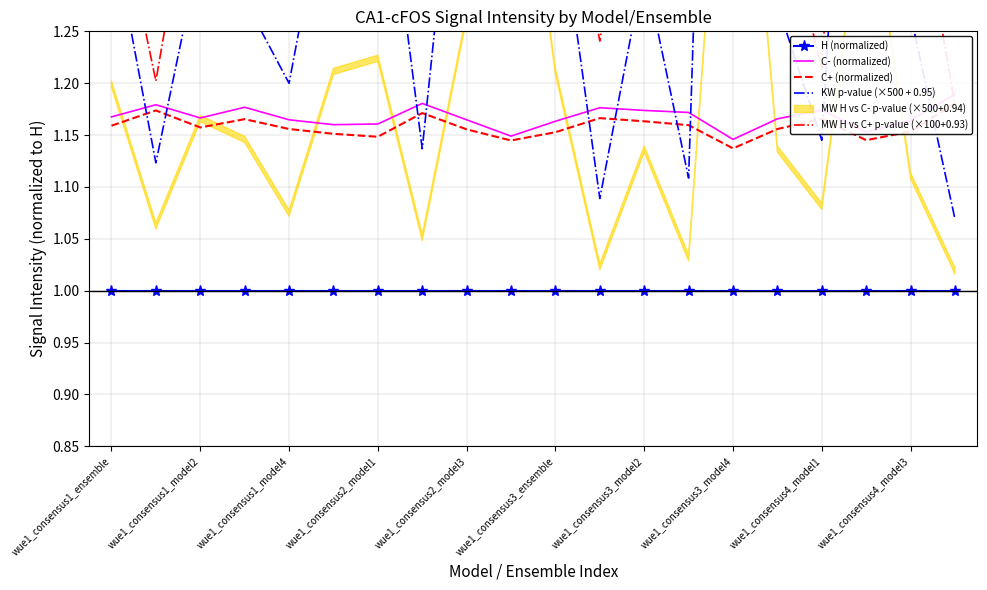

What are all the series names shown in the legend?

H (normalized), C- (normalized), C+ (normalized), KW p-value (×500 + 0.95), MW H vs C+ p-value (×100+0.93)